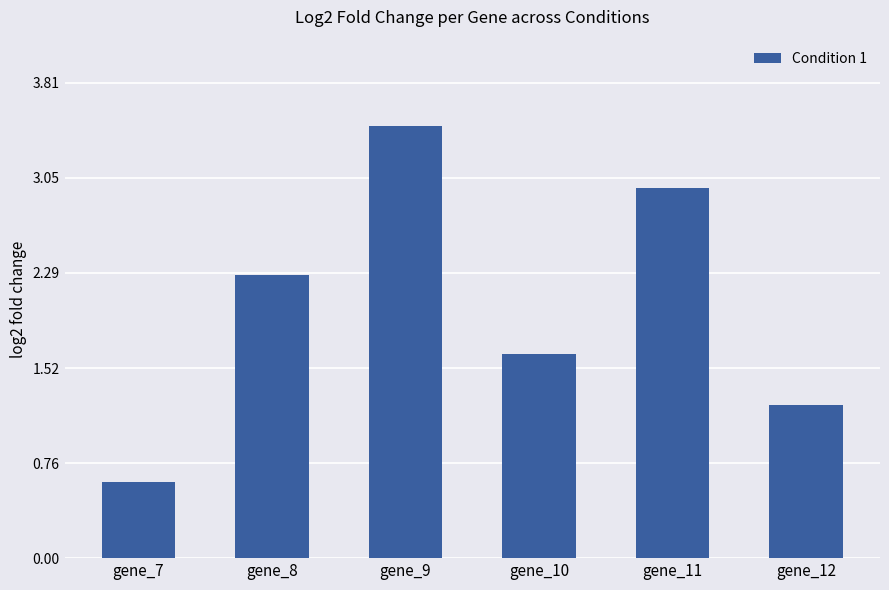

Rank the categories by value from highest to lowest.

gene_9, gene_11, gene_8, gene_10, gene_12, gene_7